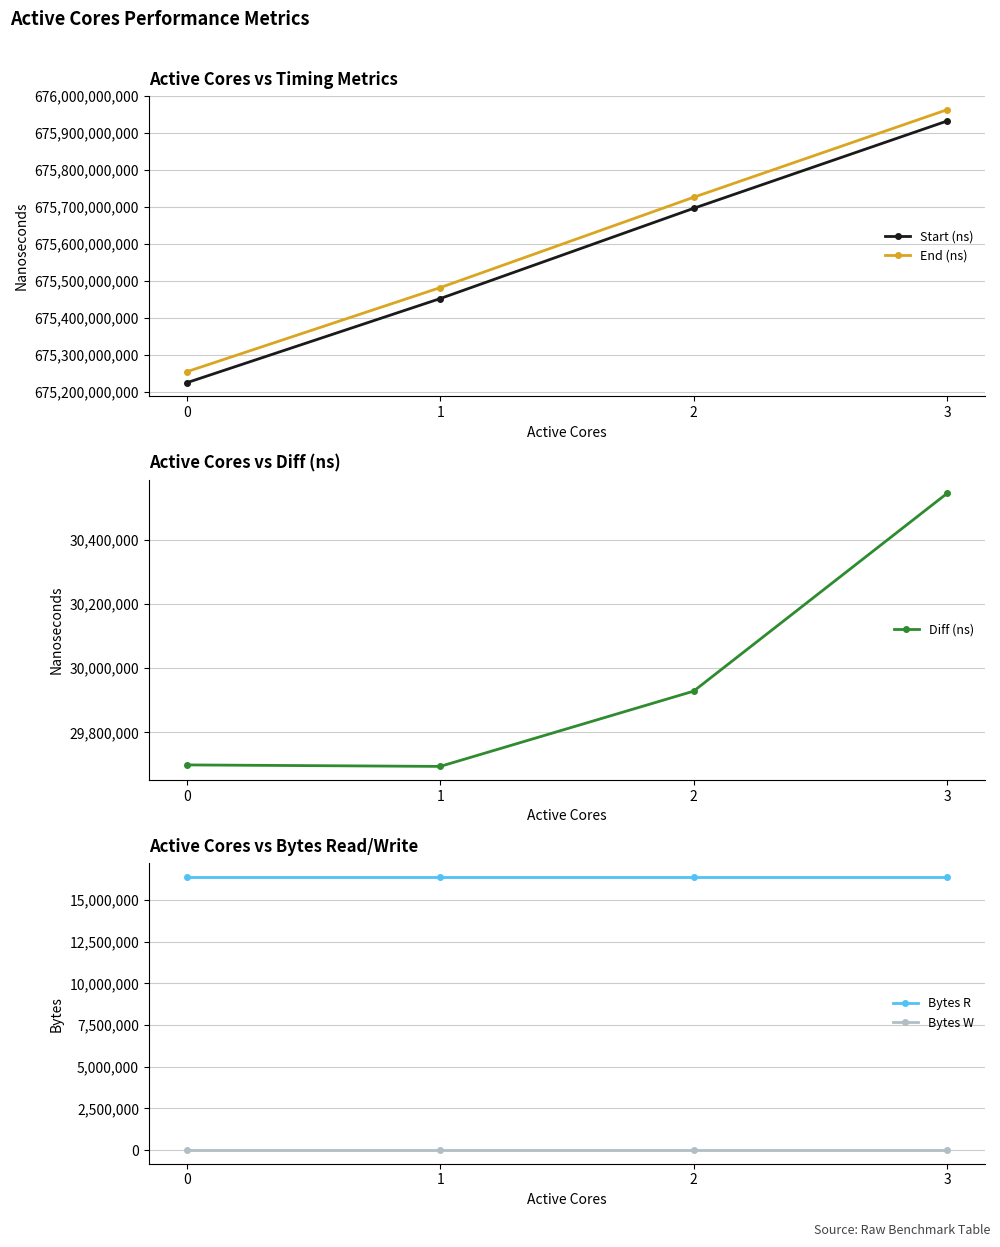

What are all the series names shown in the legend?

Start (ns), End (ns), Diff (ns), Bytes R, Bytes W